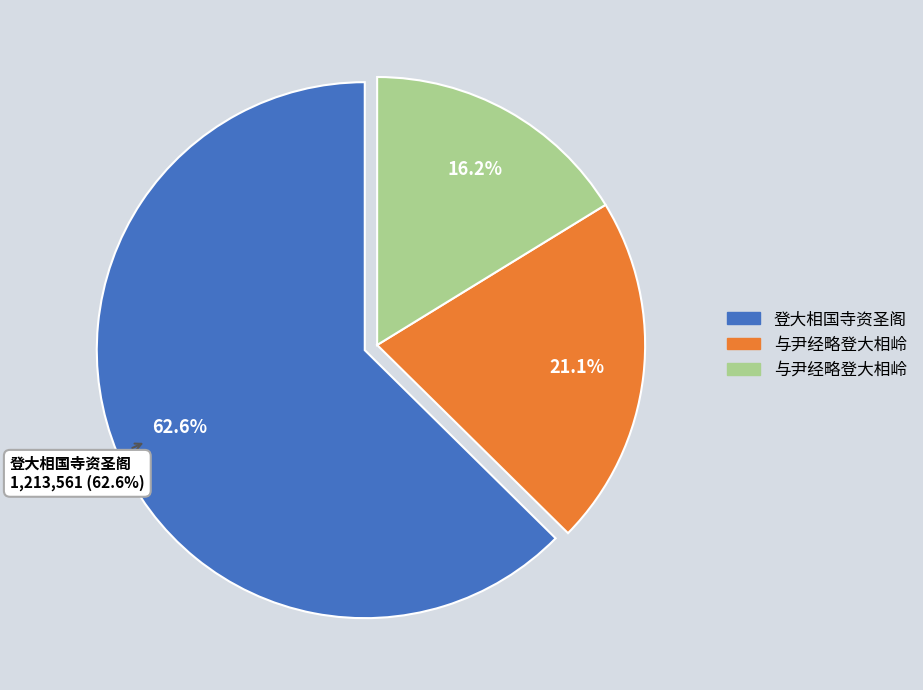

How many segments does this pie chart have?

3